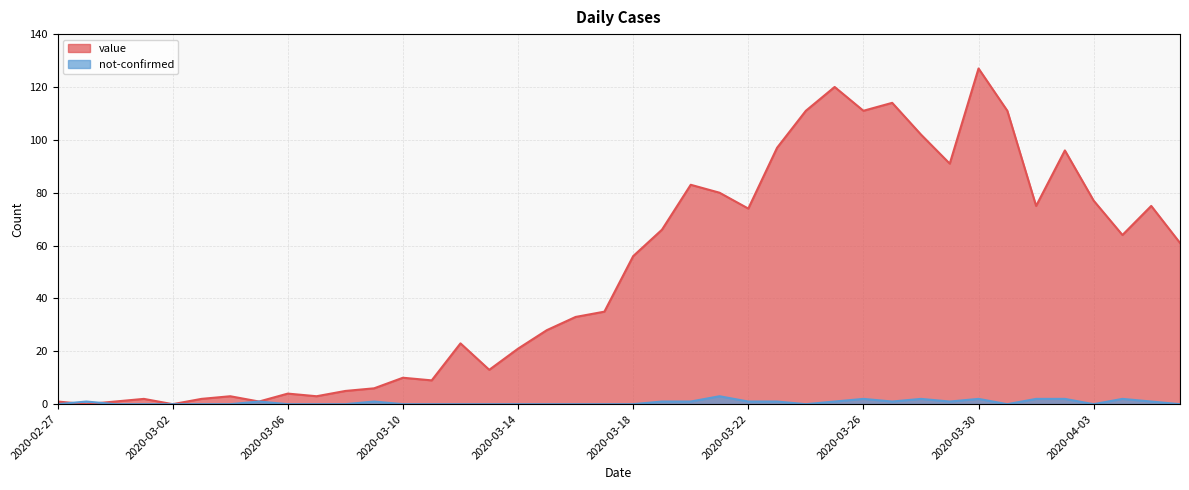

True or false: not-confirmed and value cross at least once.

True